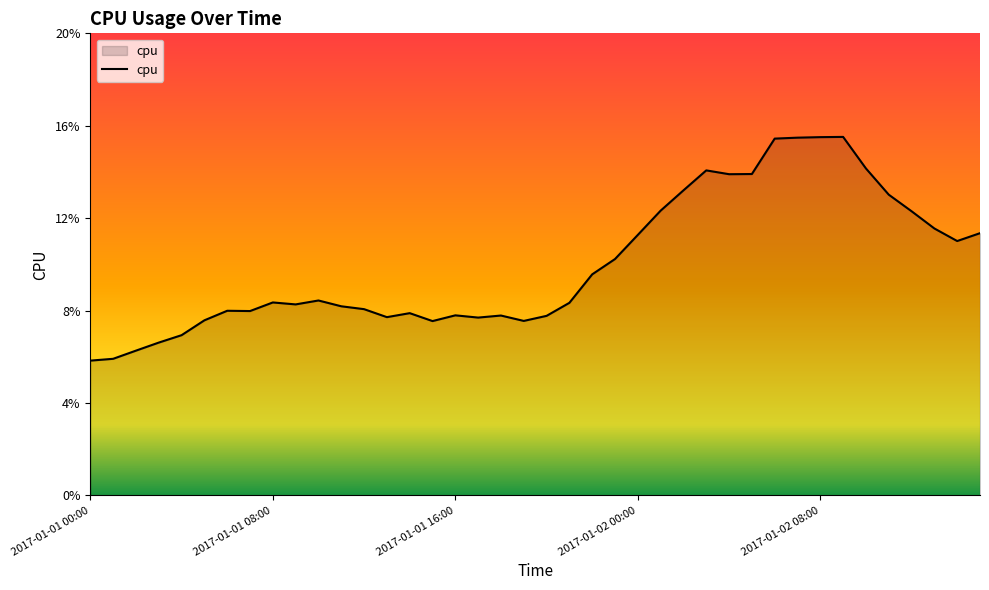

Does the chart display data point markers on the line(s)?

No